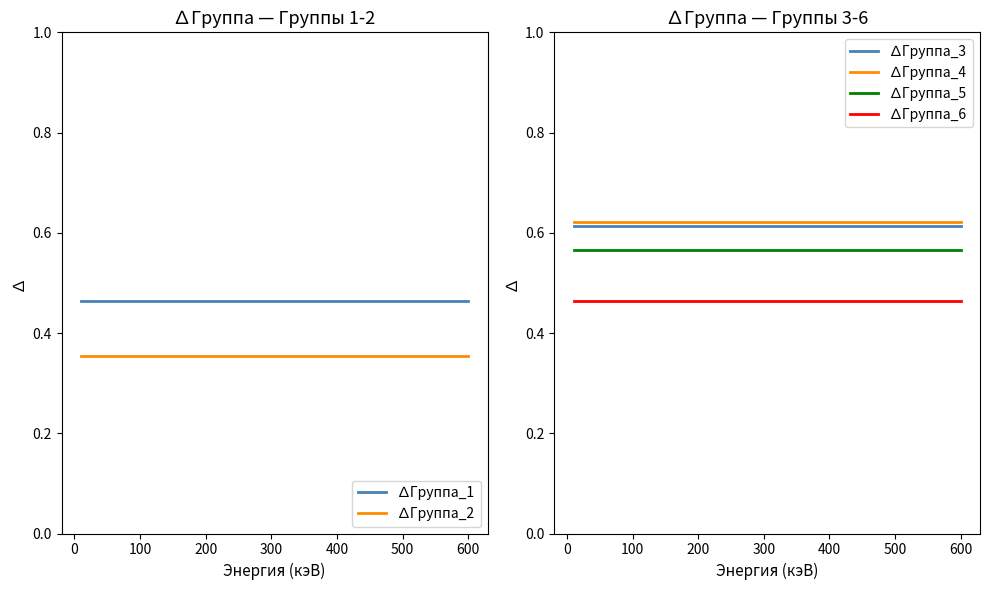

At how many categories does at least one series exceed 0?

13